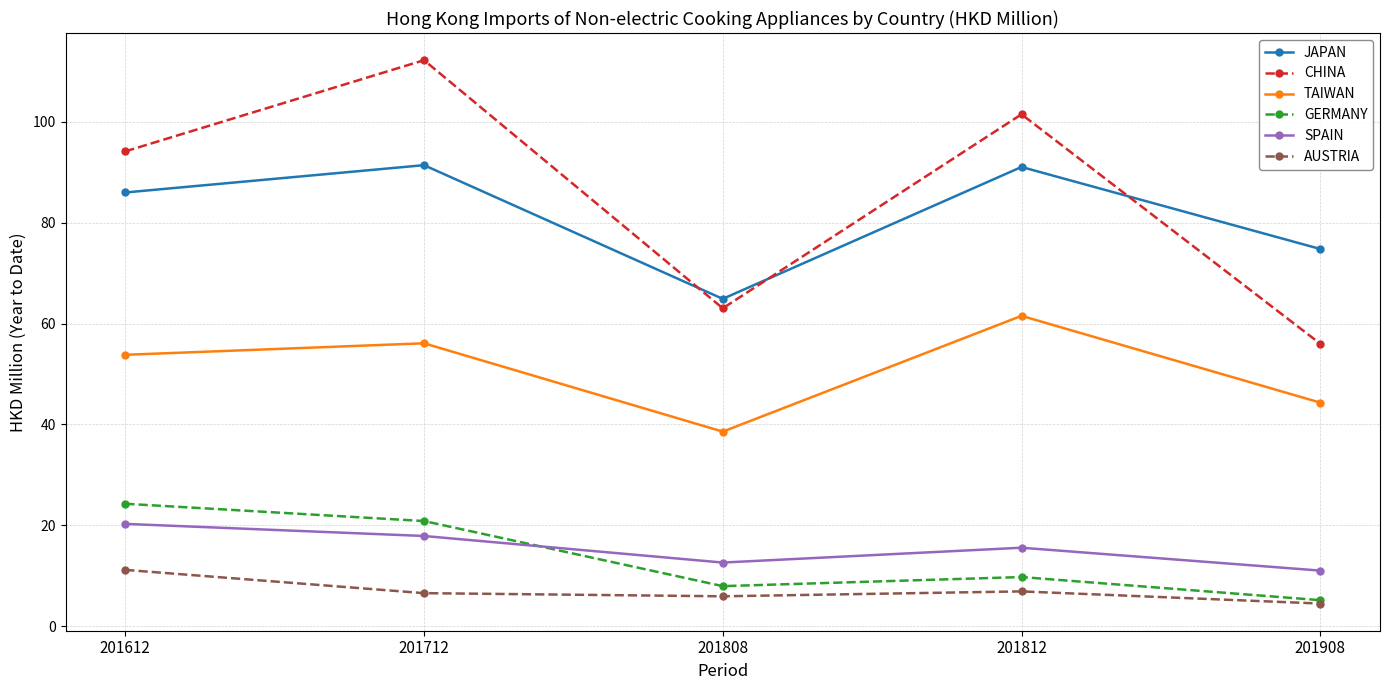

Which series has the largest total across all categories?

CHINA